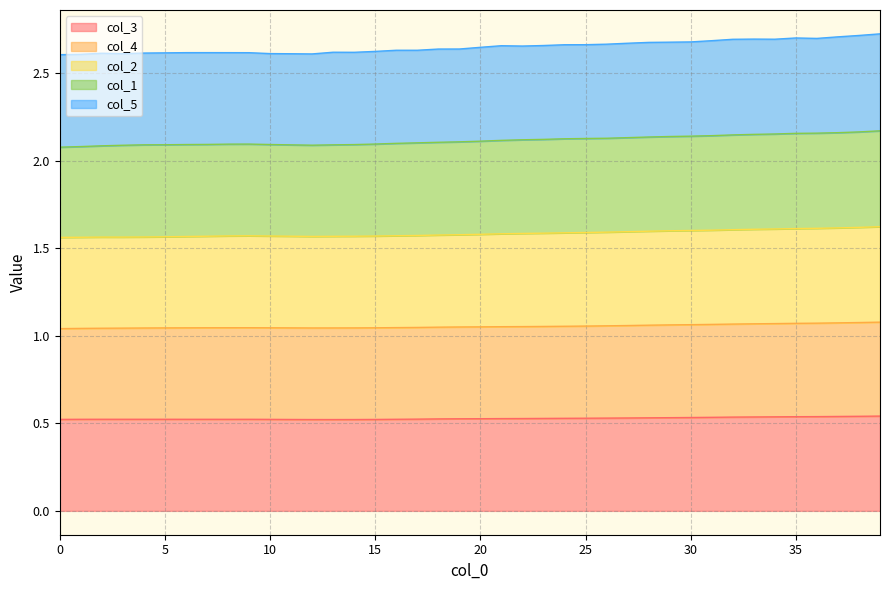

Between 35 and 31, which series saw the biggest shift?

col_1